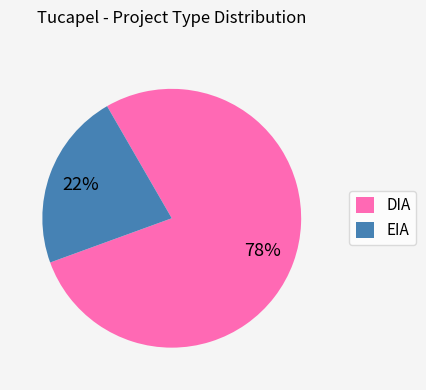

Is it true that DIA is 69% of the pie?

False